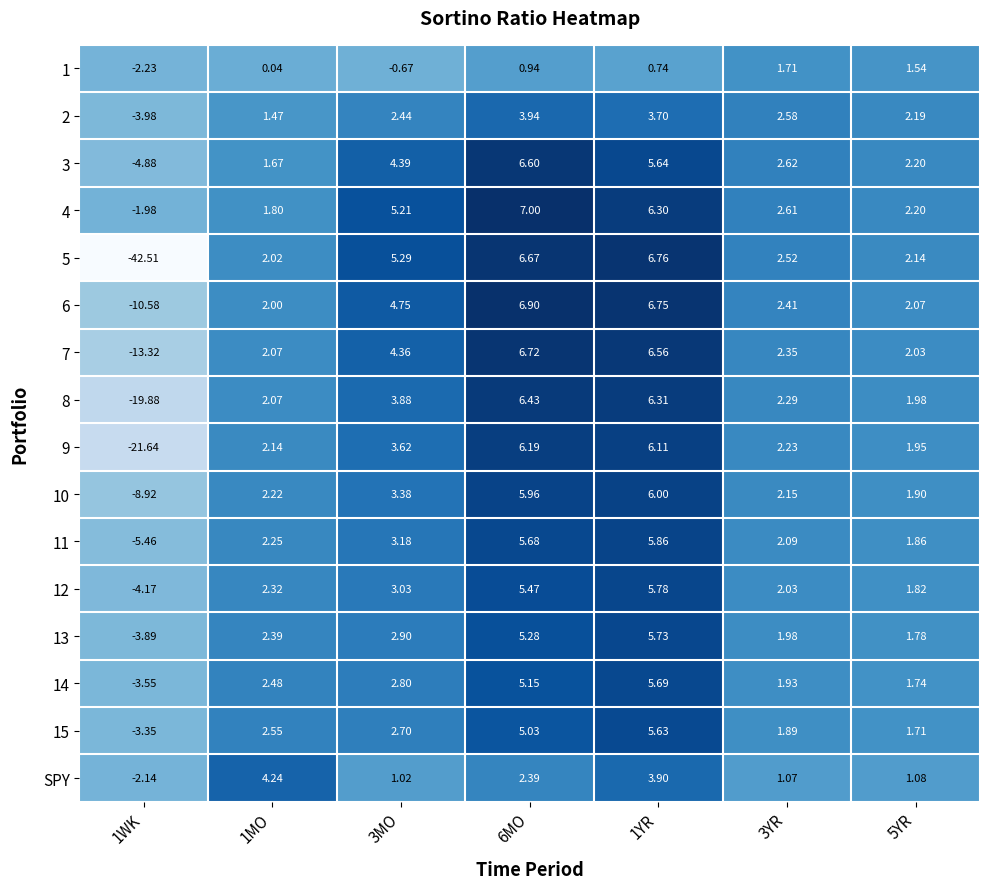

Is the value of 14 at 1YR greater than the value of 2 at 3YR?

Yes